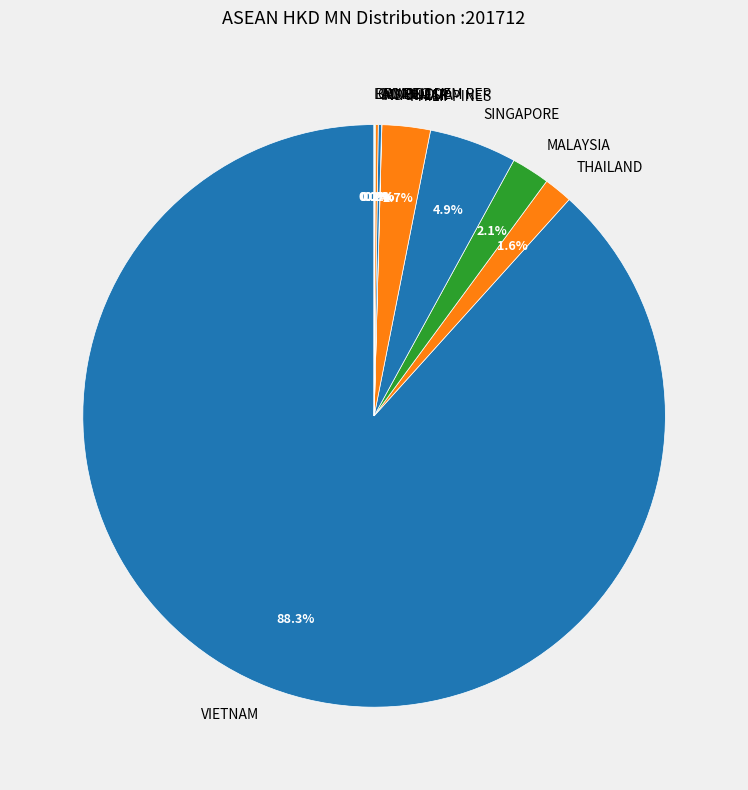

What is the ratio of the value at MALAYSIA to the value at THAILAND?

1.3